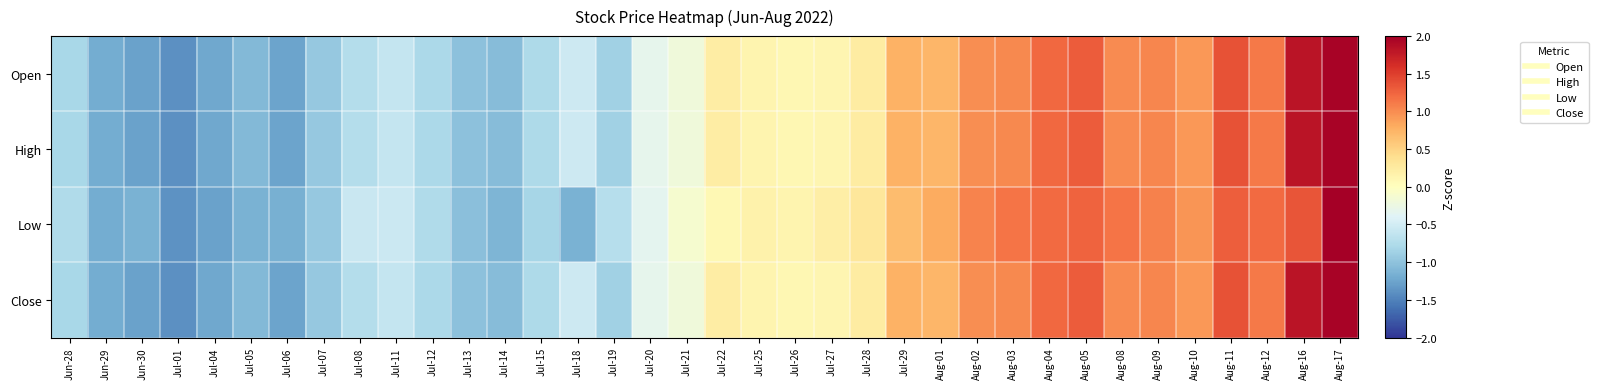

How many categories are shown in the chart?

36